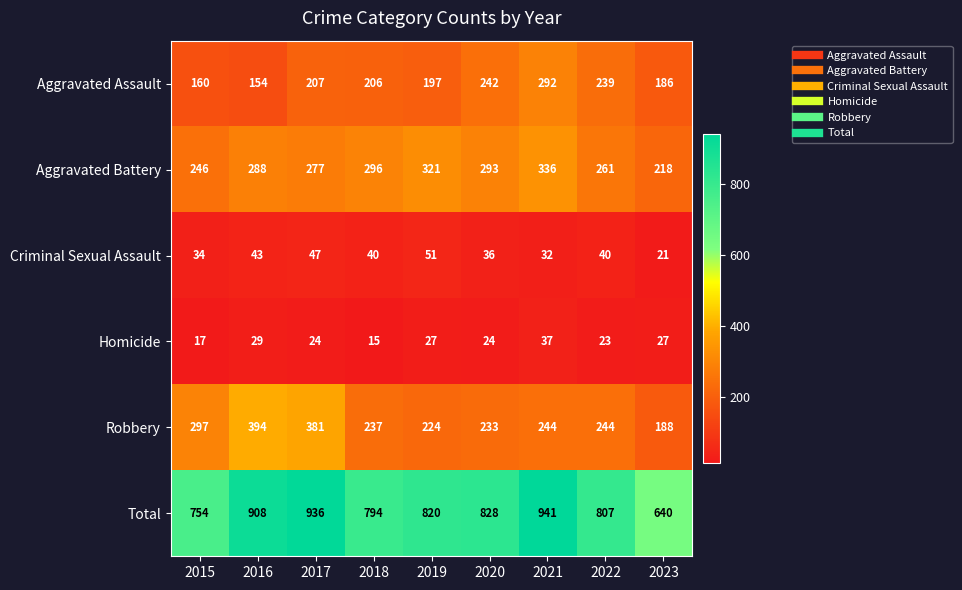

What is the average value of the Robbery series?

271